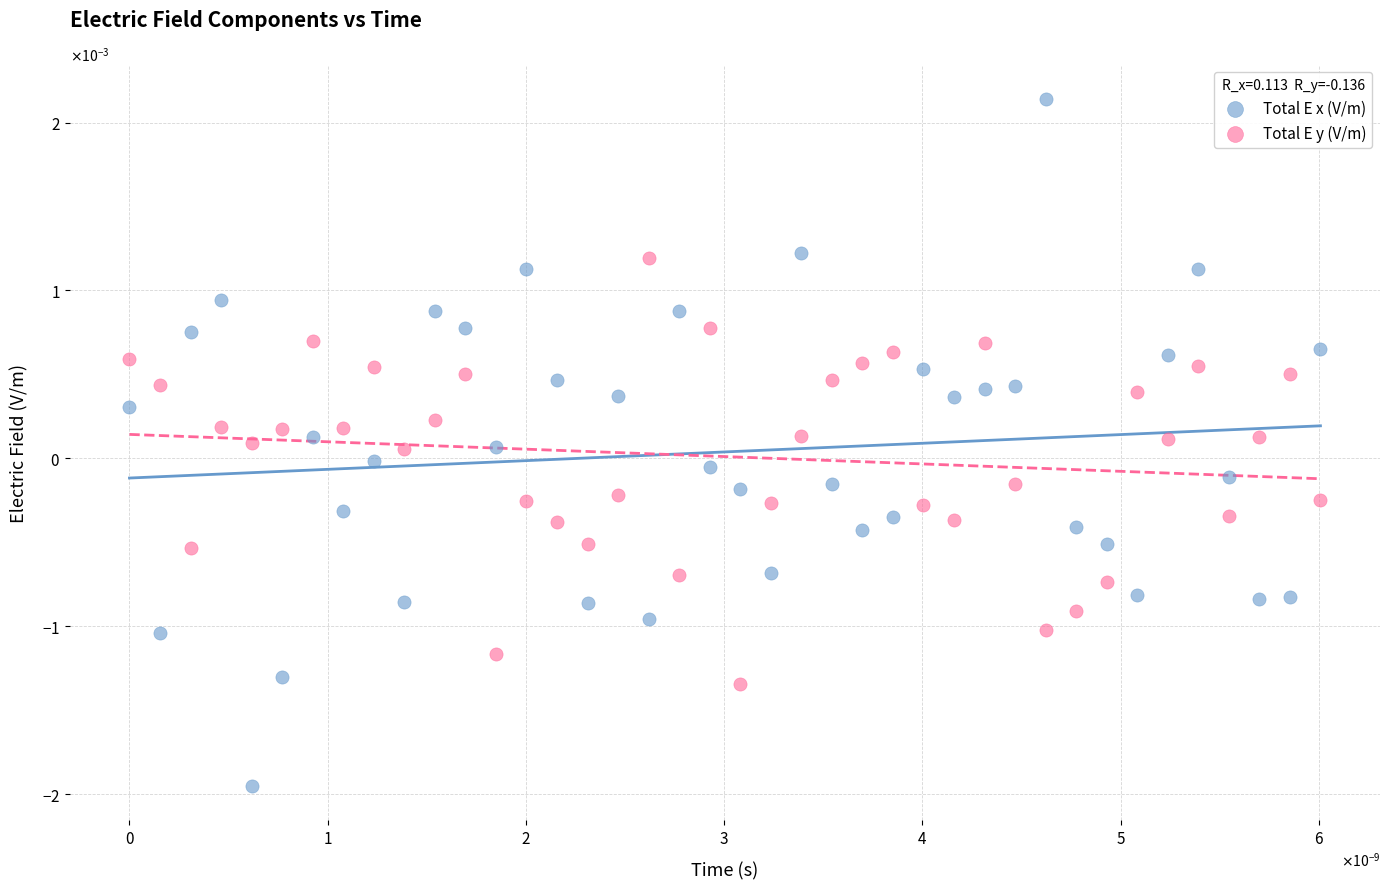

Which series contains the highest Y value?

Total E x (V/m)